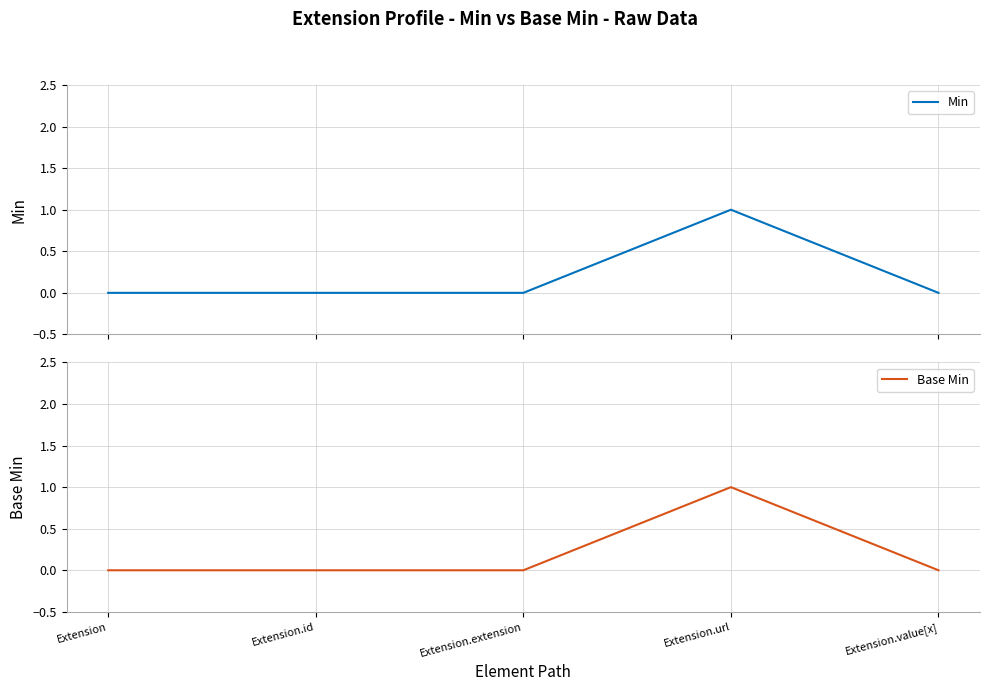

Which series has the largest range (max minus min)?

Min